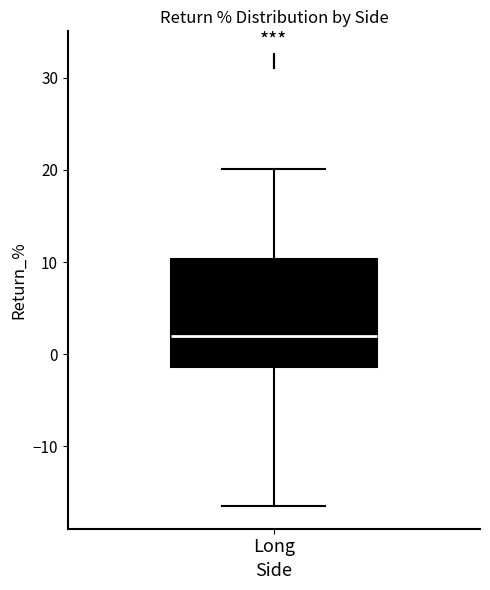

Transcribe this box plot: give where the median line is, the range the box spans, and where the two whiskers end, as read against the y-axis. The values are not printed on the chart, so give them approximately, as read against the axis.

median 2, box -1 to 10, whiskers -17 to 20